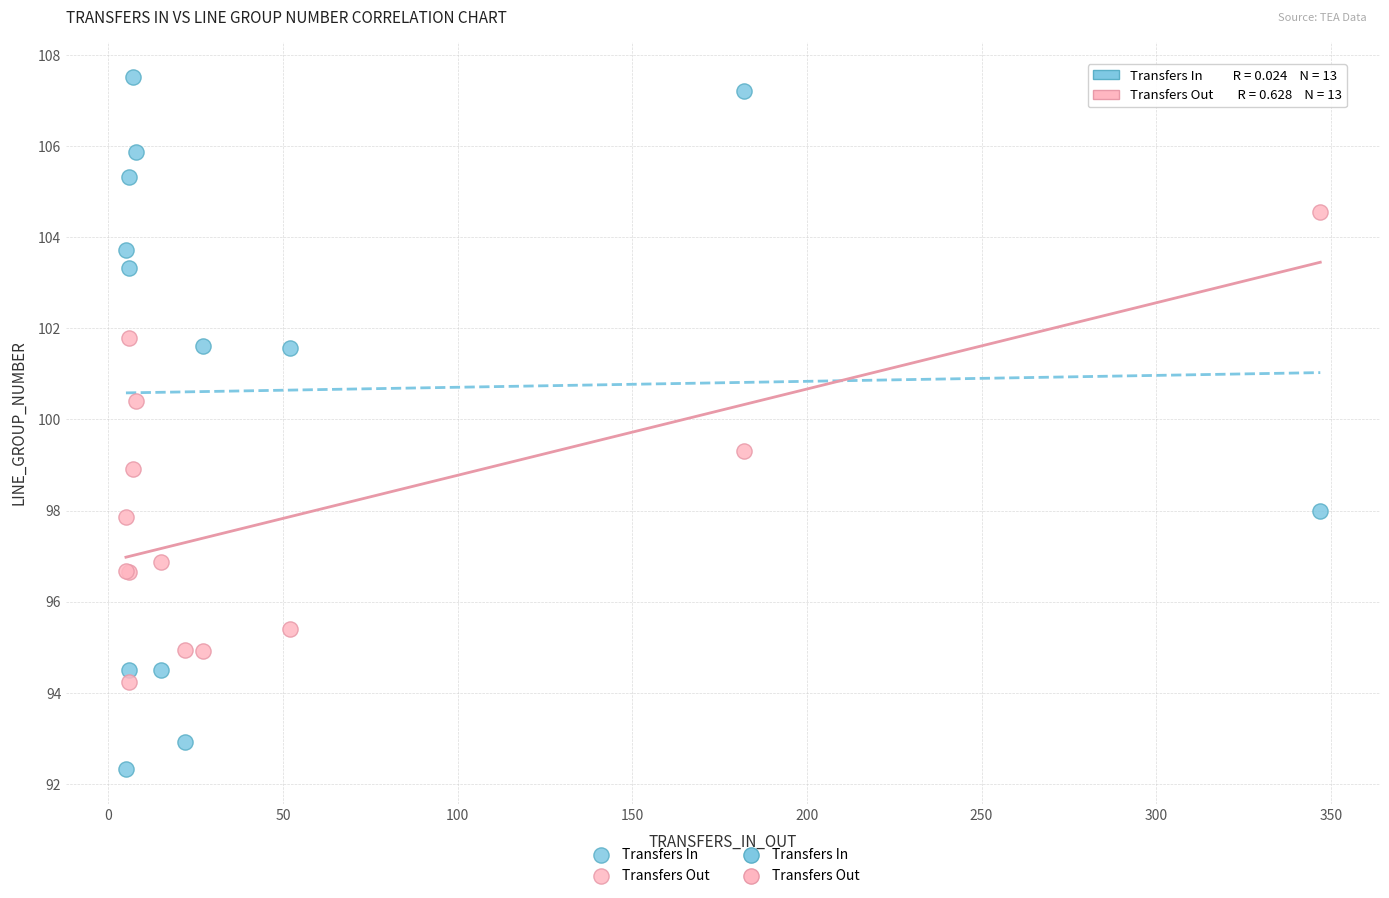

Which series has the largest Y range (max minus min)?

Transfers In